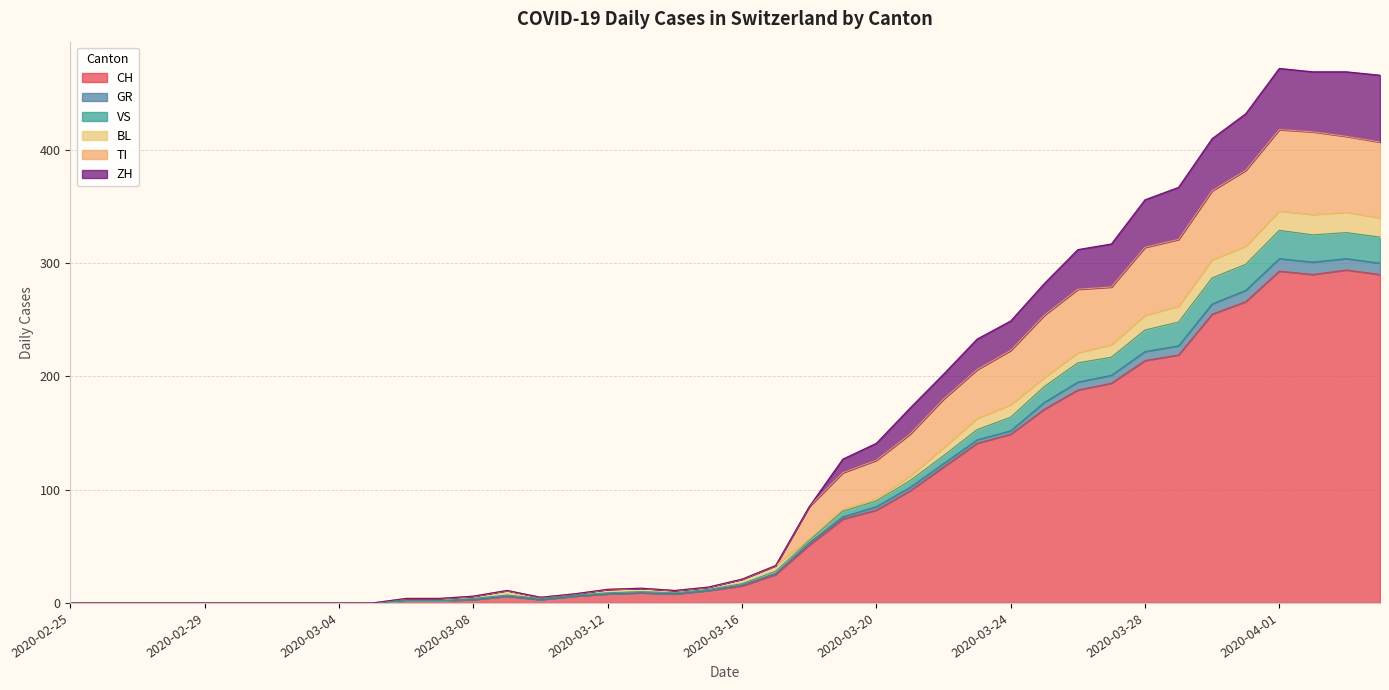

Where is TI nearest to the value 209?

2020-03-23